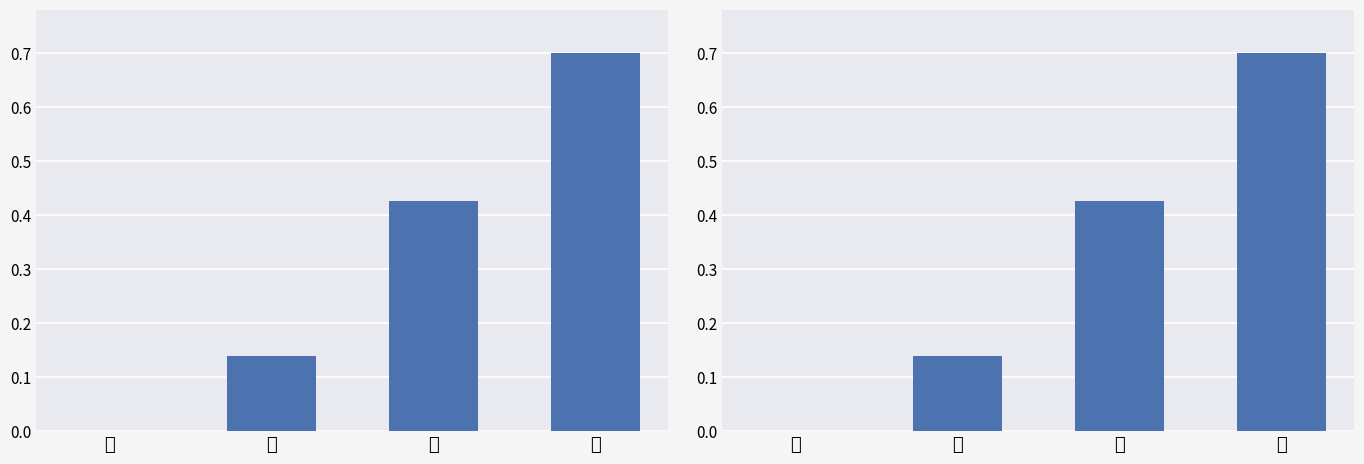

List the labels in order of value, smallest first.

曾, 七, 斋, 月